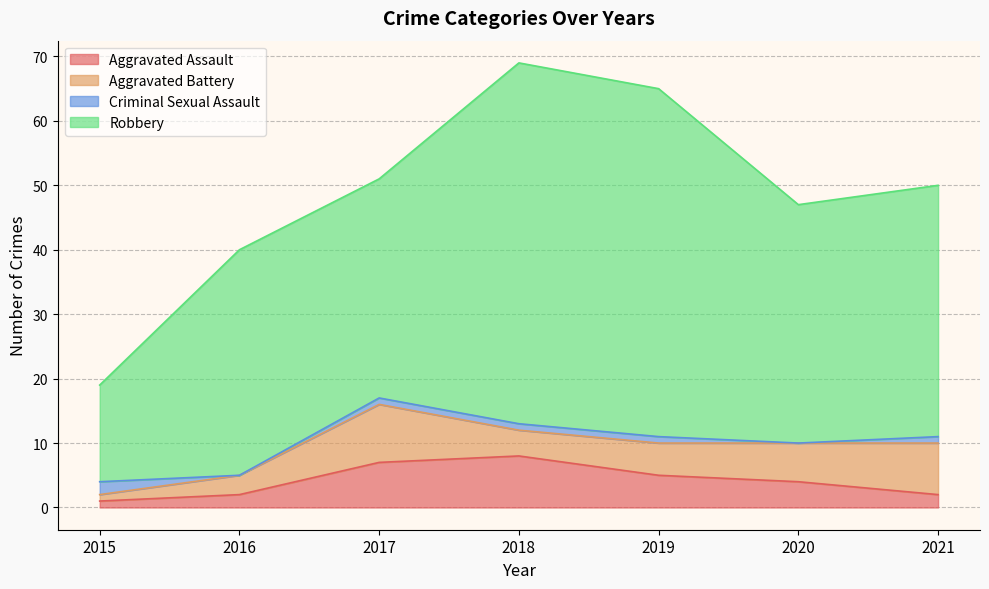

Which category has the lowest value across all series?

2016